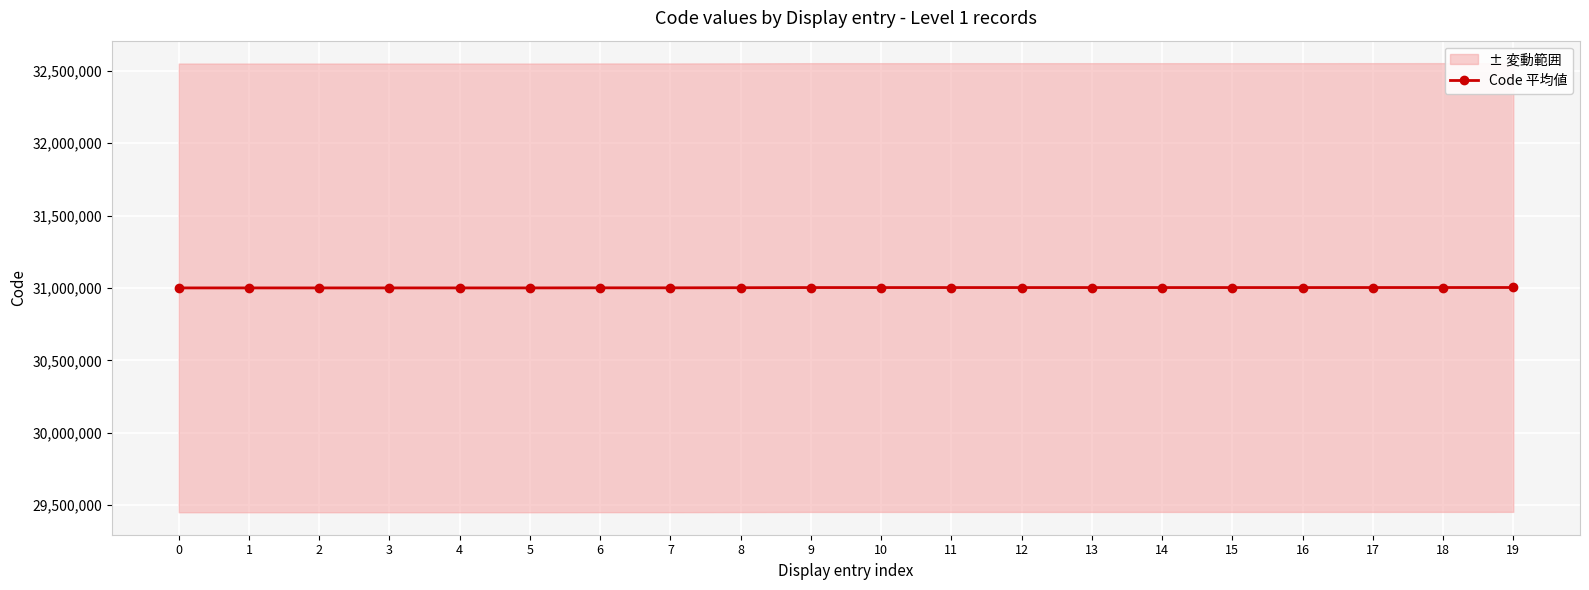

The chart shows a value of 50225034 at 16. True or false?

False